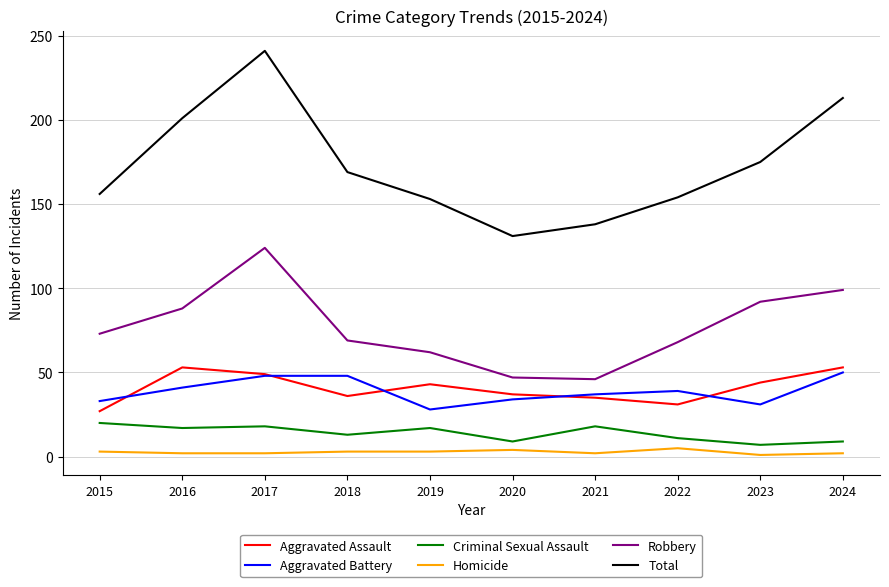

Which series has the largest range (max minus min)?

Total